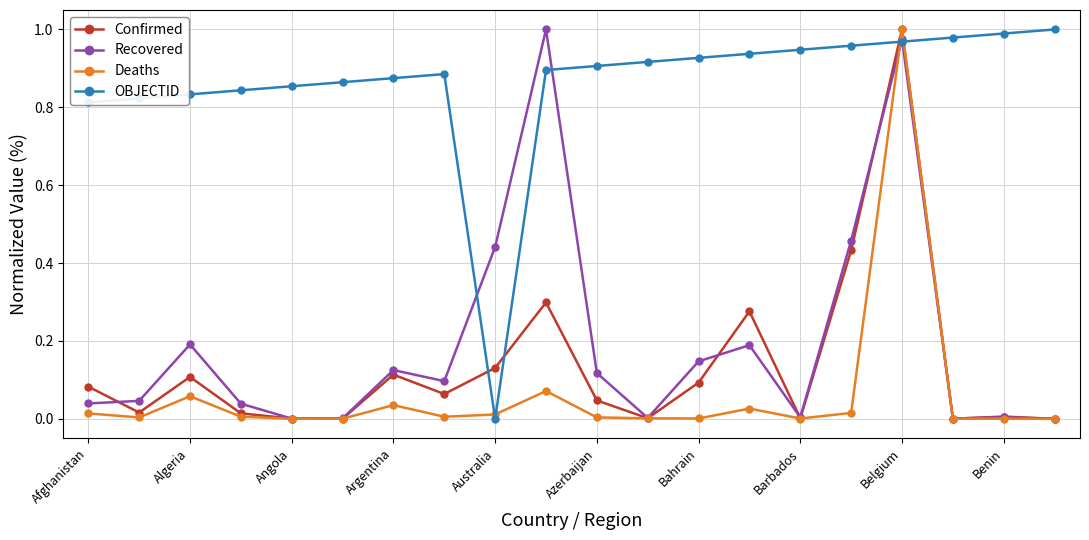

Which series has the largest total across all categories?

OBJECTID